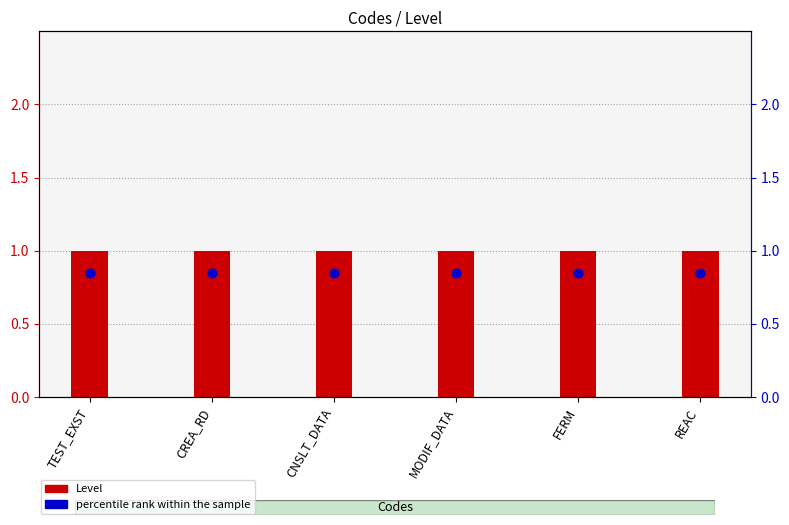

Is the value of Level at REAC greater than the value of percentile rank within the sample at CREA_RD?

Yes